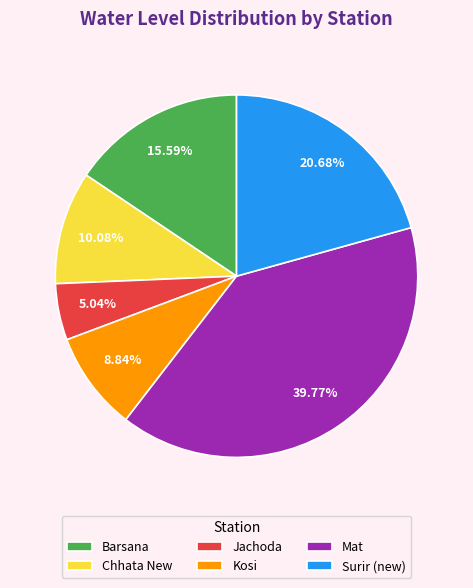

To the nearest percent, what percentage of the pie is Barsana?

16%